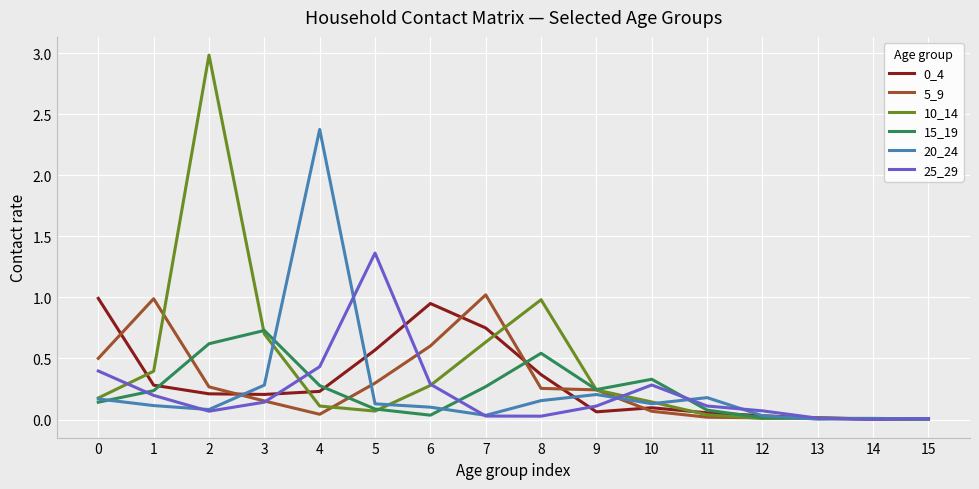

What is the total value across all series at 10?

1.1